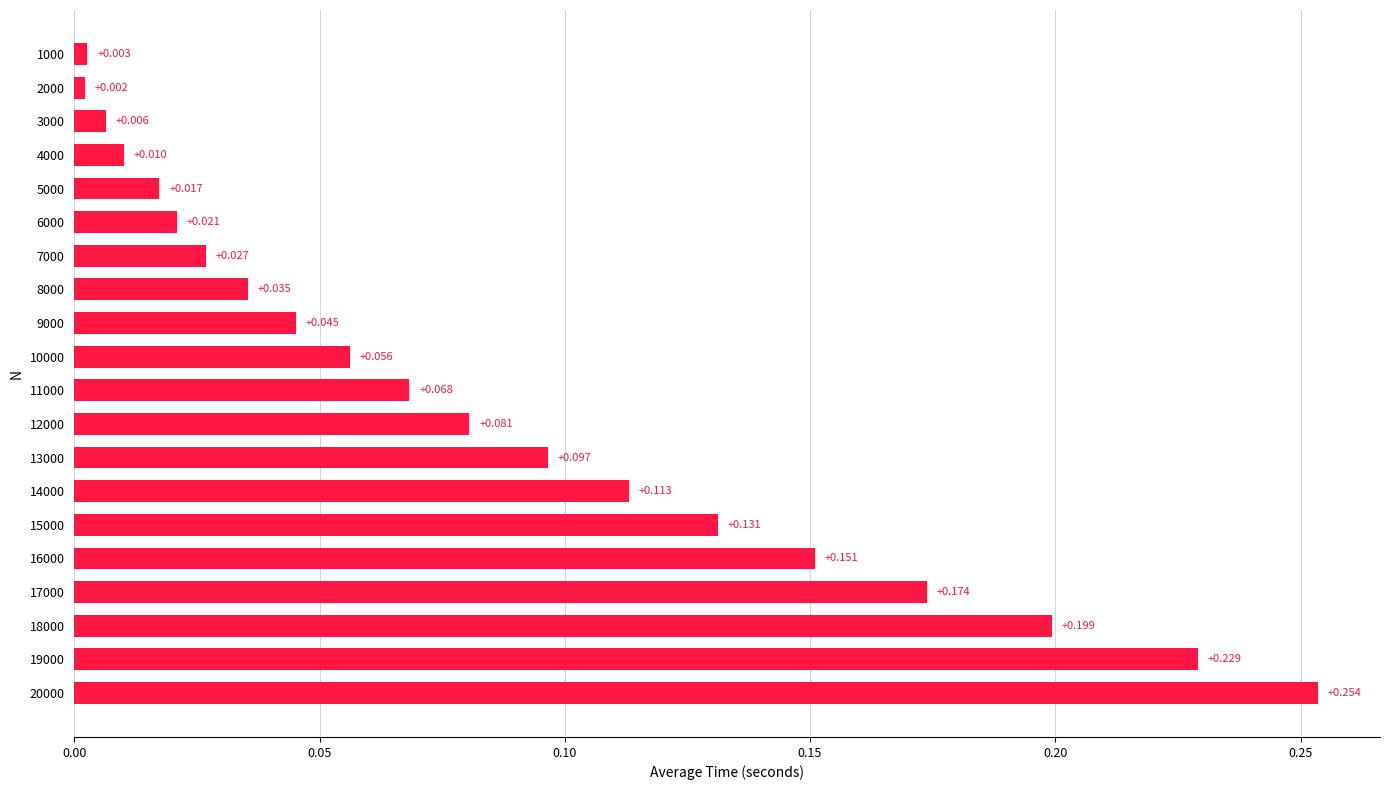

Where is the data nearest to the value 0?

2000